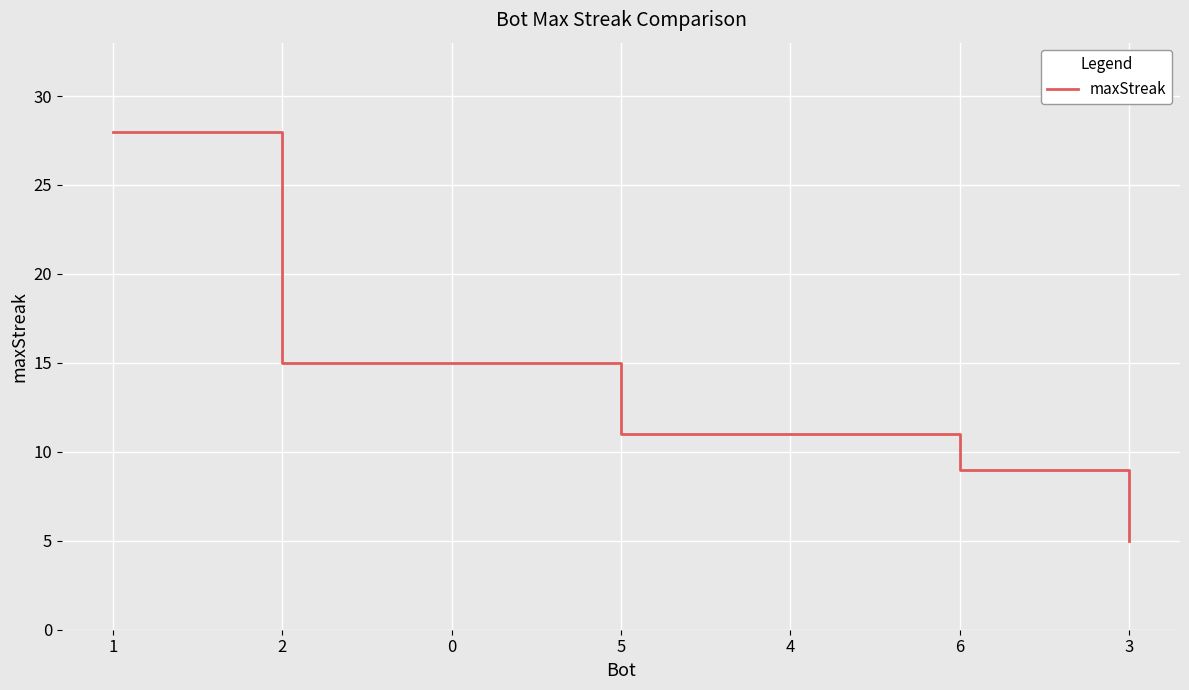

Which category has the lowest value across all series?

3